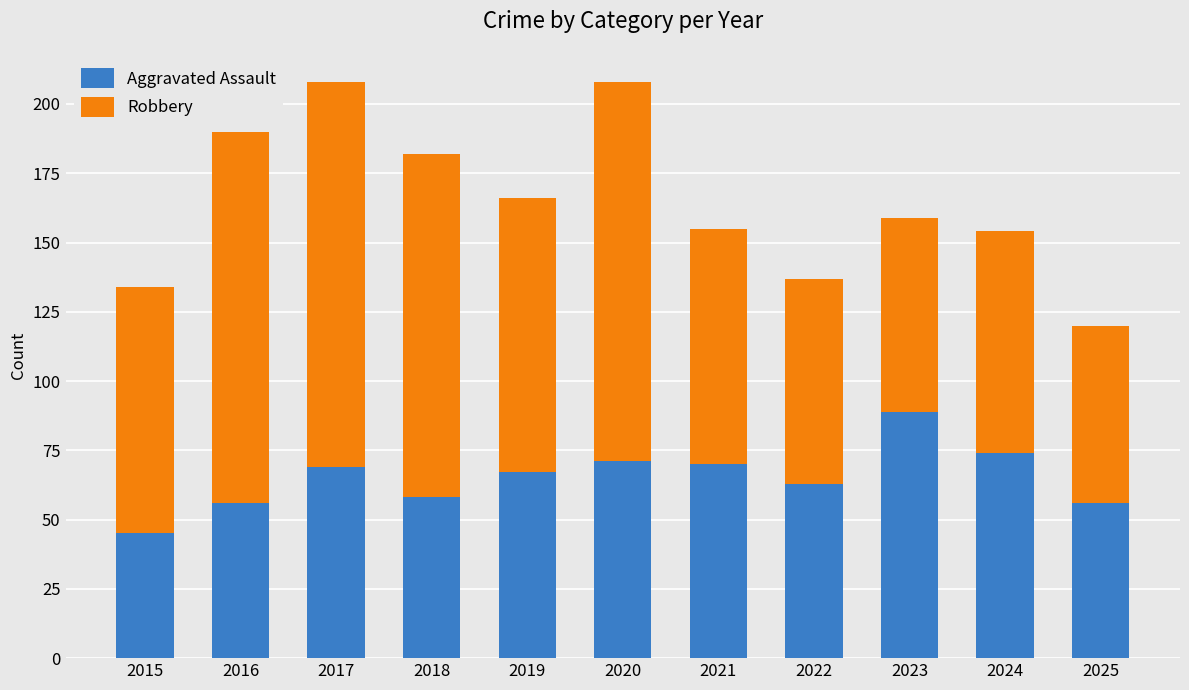

What is the maximum value for Aggravated Assault?

89